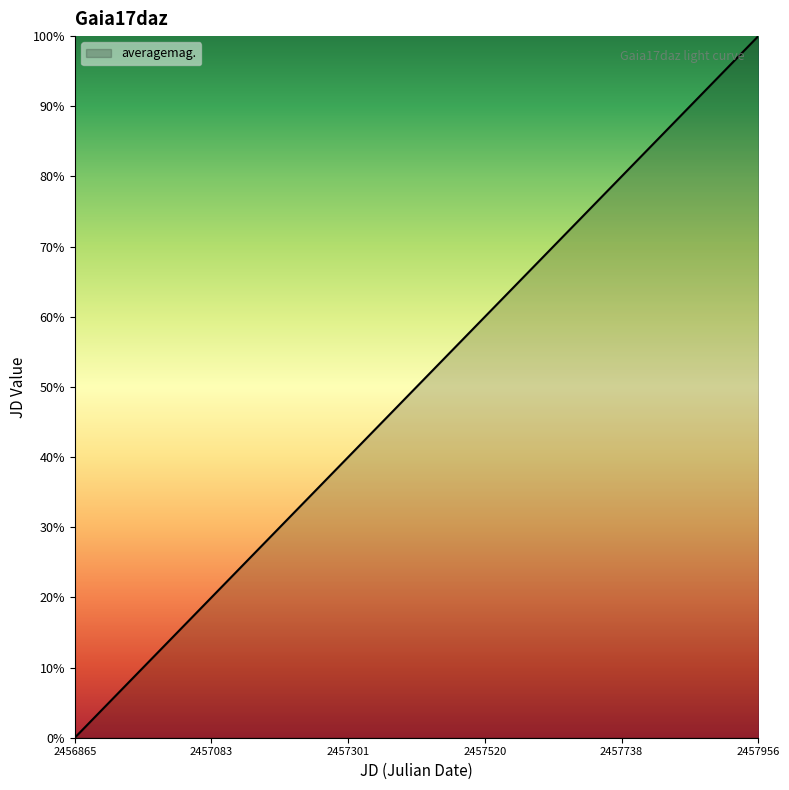

Reading left to right, what are all the values shown in this chart?

2456865.5	2456865.6	2456865.7	2456865.8	2456866.0	2456866.1	2456973.5	2456973.7	2457045.1	2457045.2	2457045.4	2457045.5	2457053.4	2457053.5	2457053.6	2457150.0	2457150.1	2457171.7	2457171.8	2457204.0	2457204.0	2457330.3	2457330.5	2457354.0	2457354.0	2457382.3	2457525.5	2457551.8	2457551.9	2457580.3	2457580.3	2457705.8	2457733.5	2457733.6	2457757.5	2457757.6	2457901.4	2457932.4	2457956.4